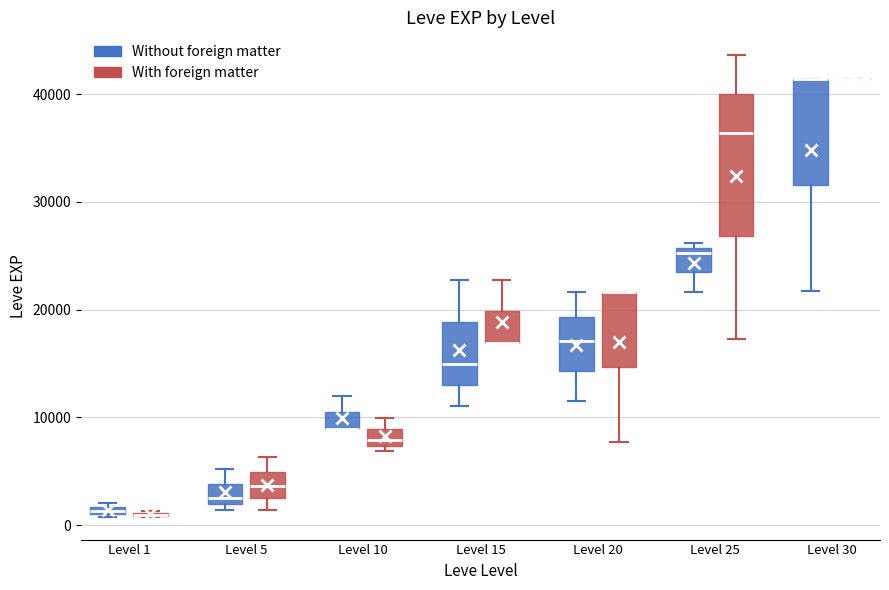

Which box is the tallest, from its lower edge to its upper edge?

Level 25 (With foreign matter)